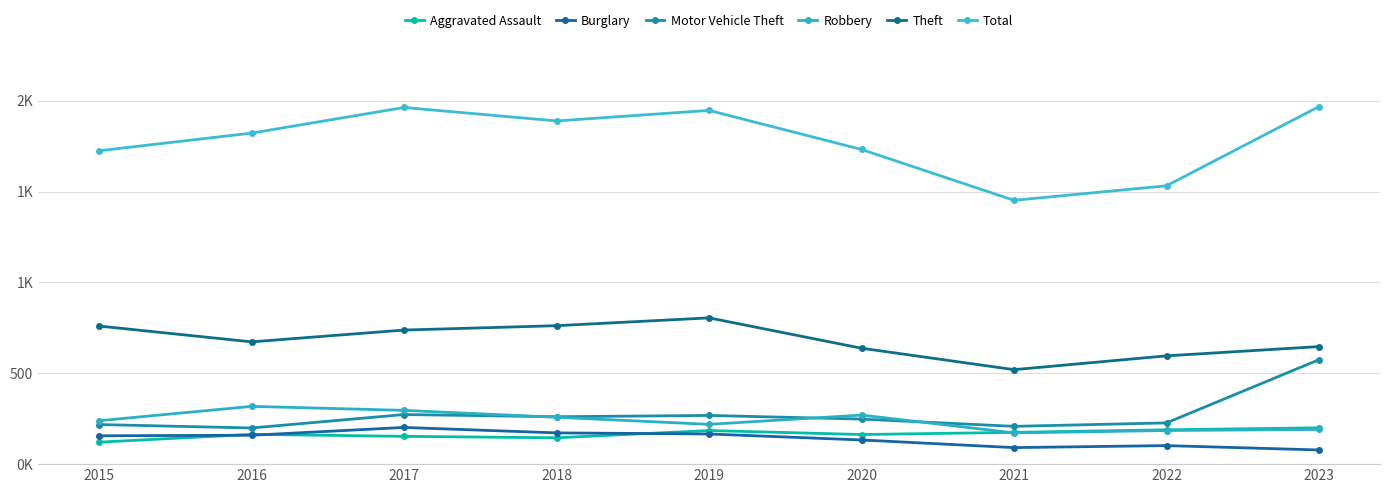

Is this an area chart (filled region under the line)?

No